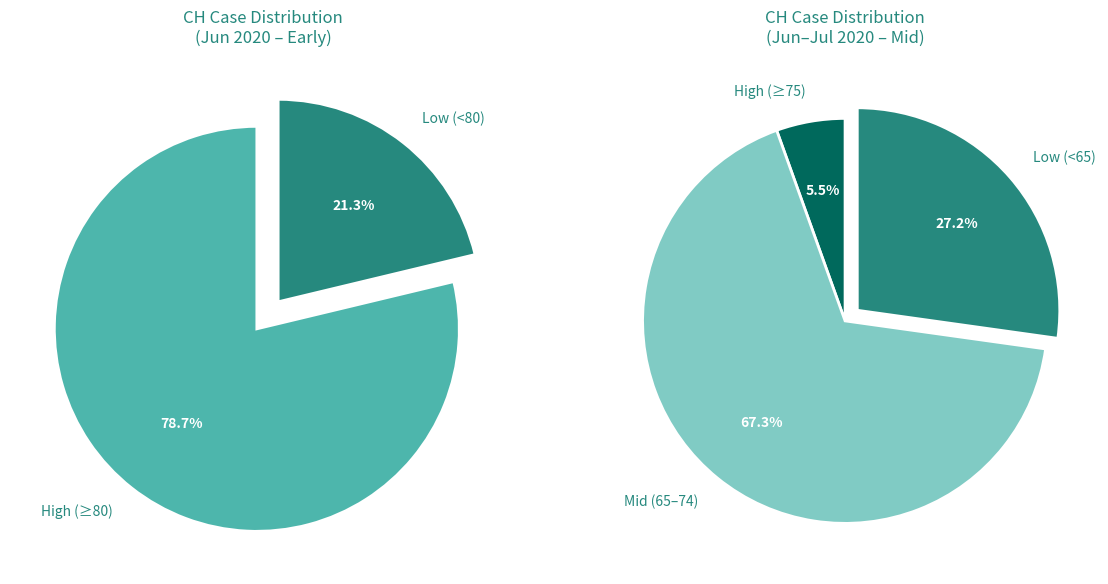

True or false: 2020-06-04 accounts for 15% of the total.

False